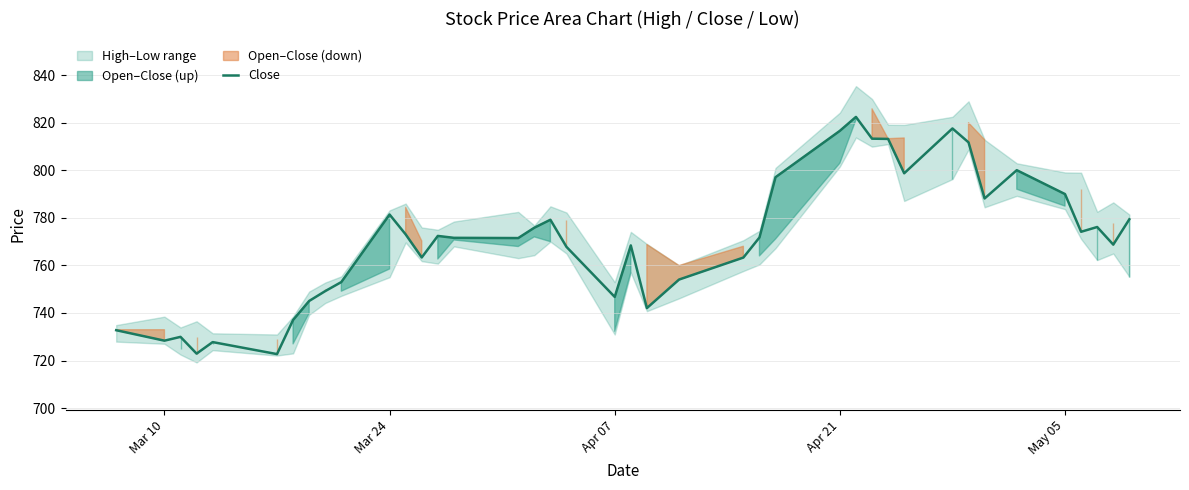

How many data points does each series have?

40